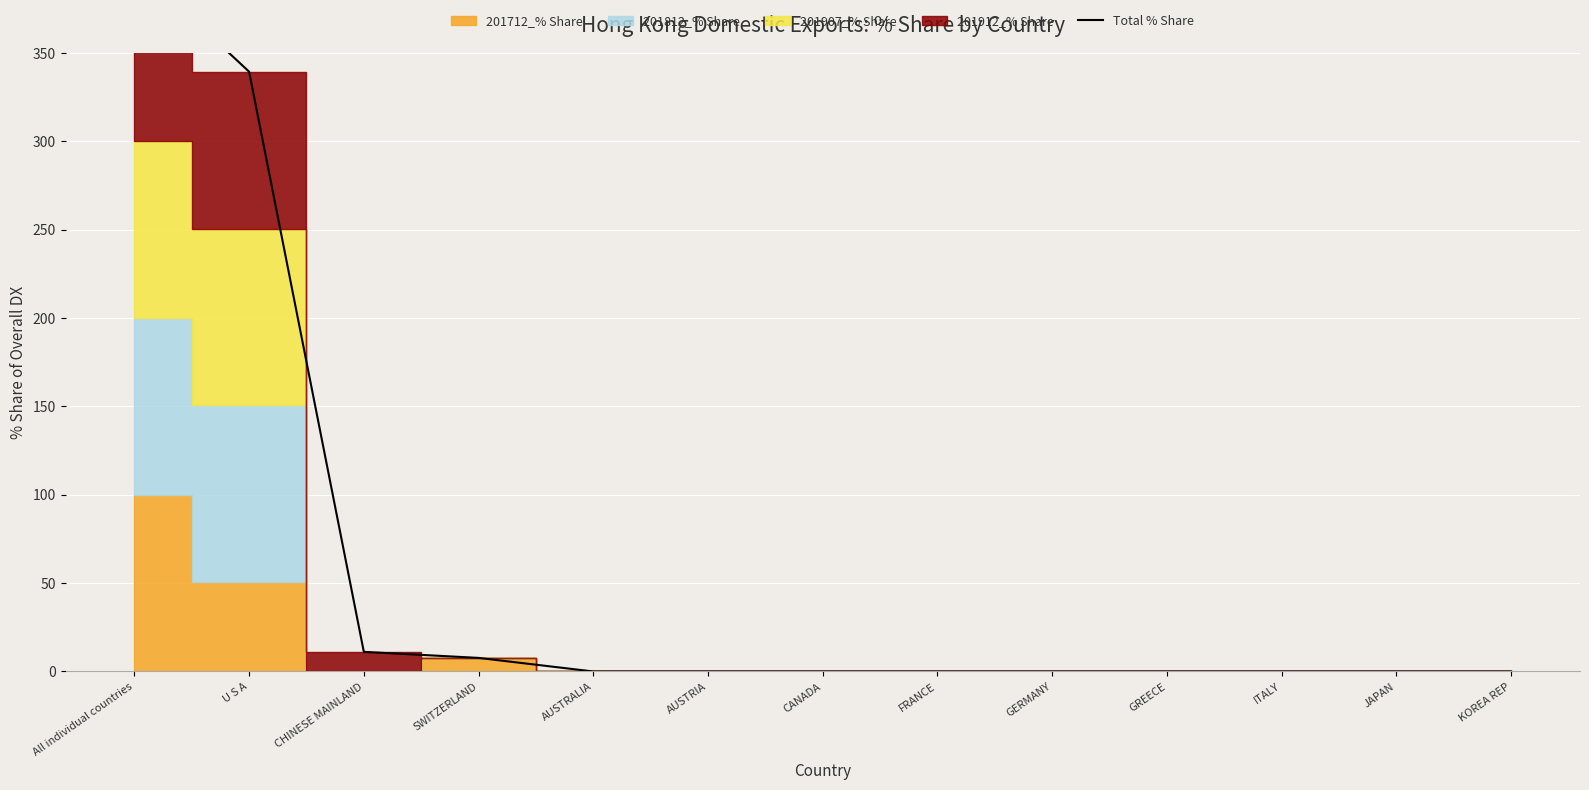

How many lines are shown in the chart?

1